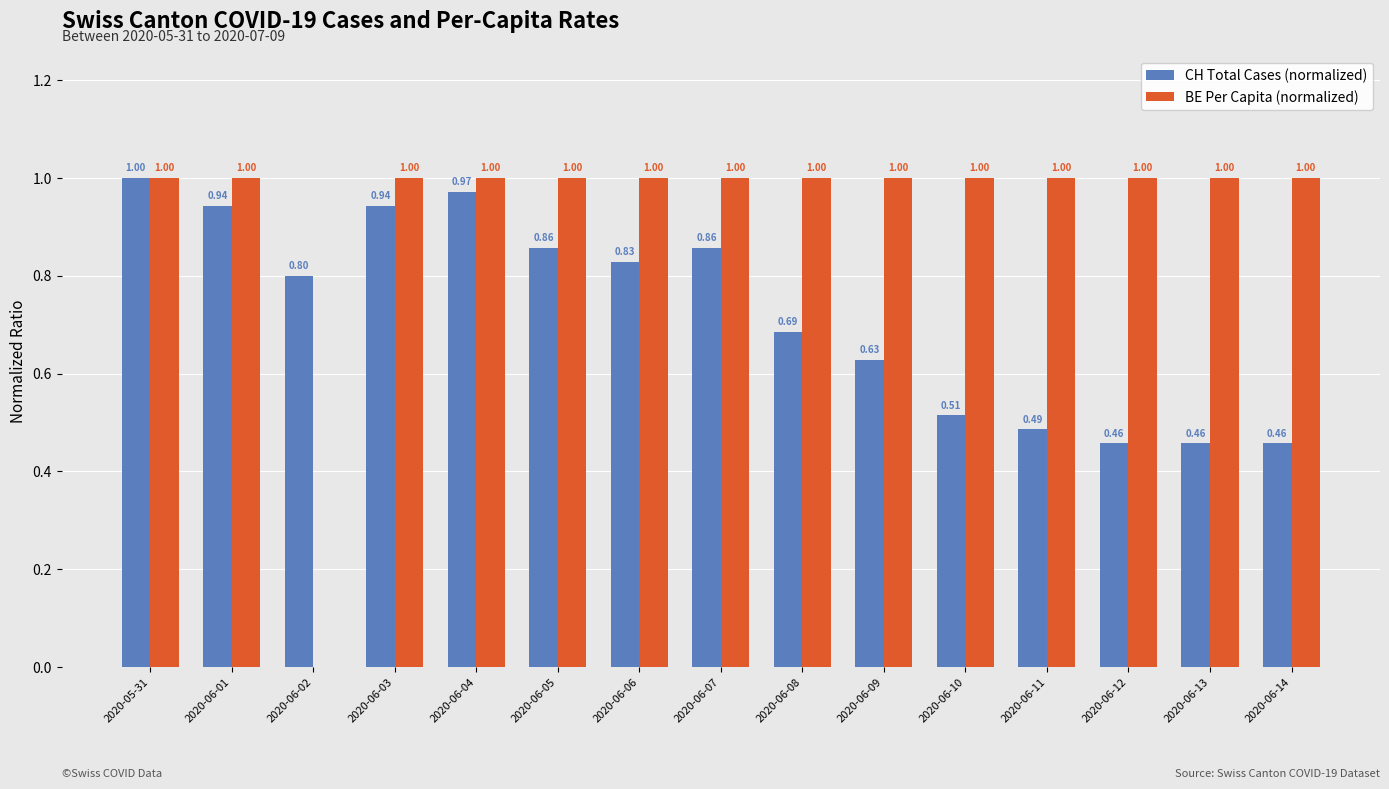

What is the greatest value displayed?

1.0